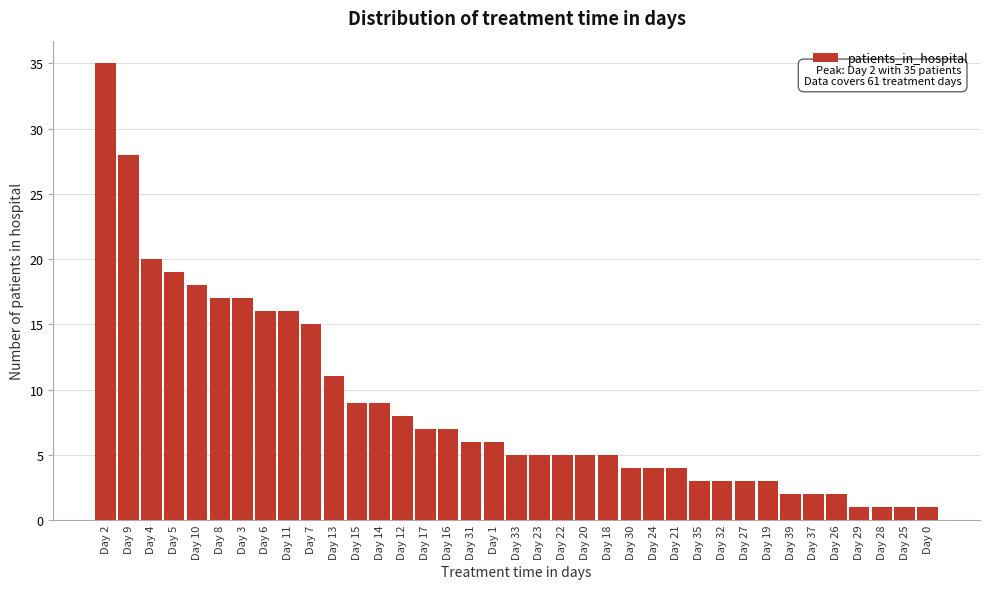

What is the approximate value at Day 33?

5